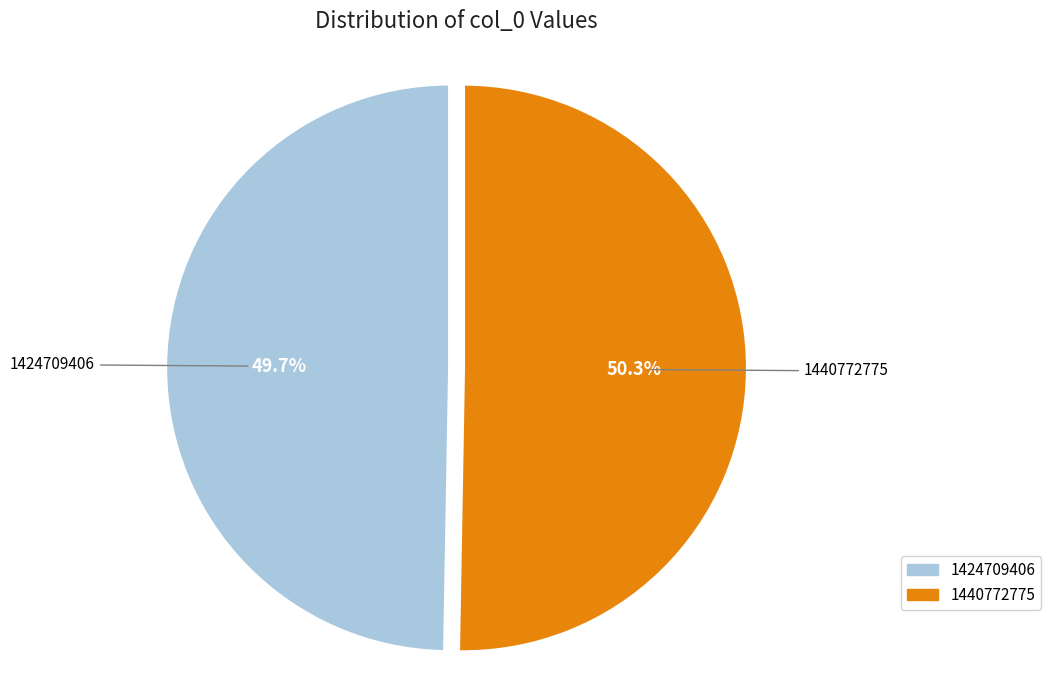

Count the number of slices in the pie.

2